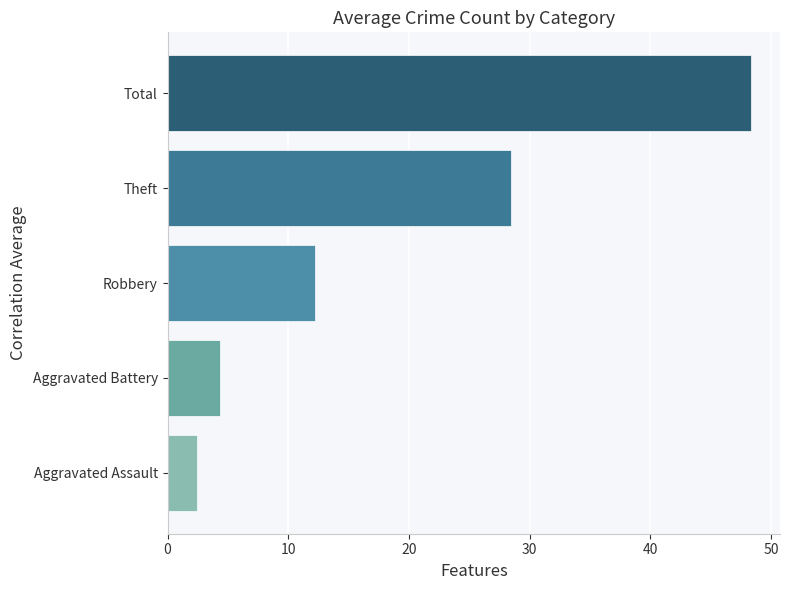

The chart shows a value of 16.0 at Theft. True or false?

False